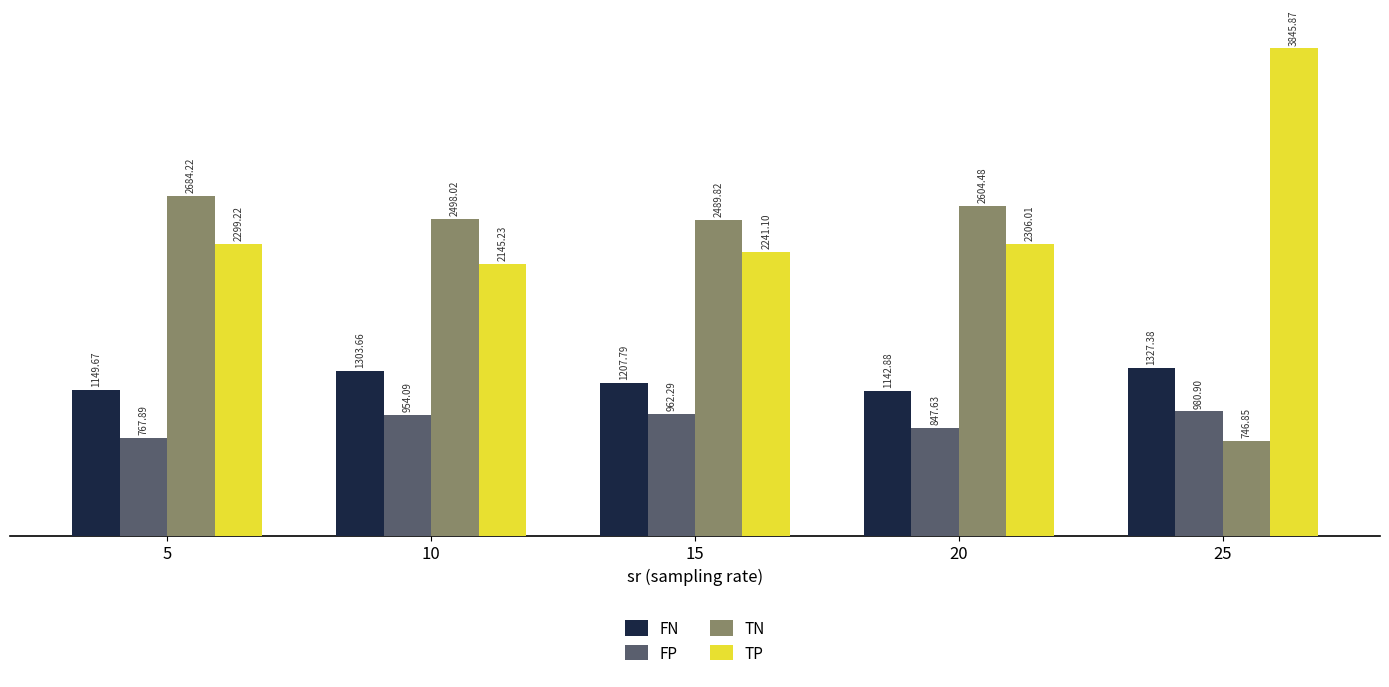

Rank the series by their average value, from highest to lowest.

TP, TN, FN, FP